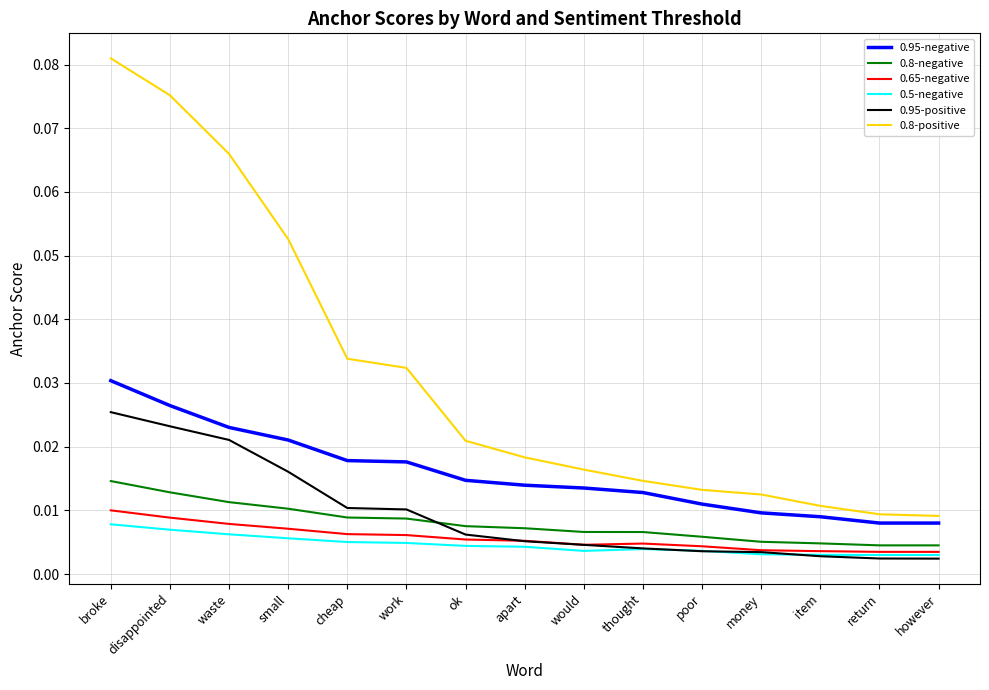

How many lines are shown in the chart?

6